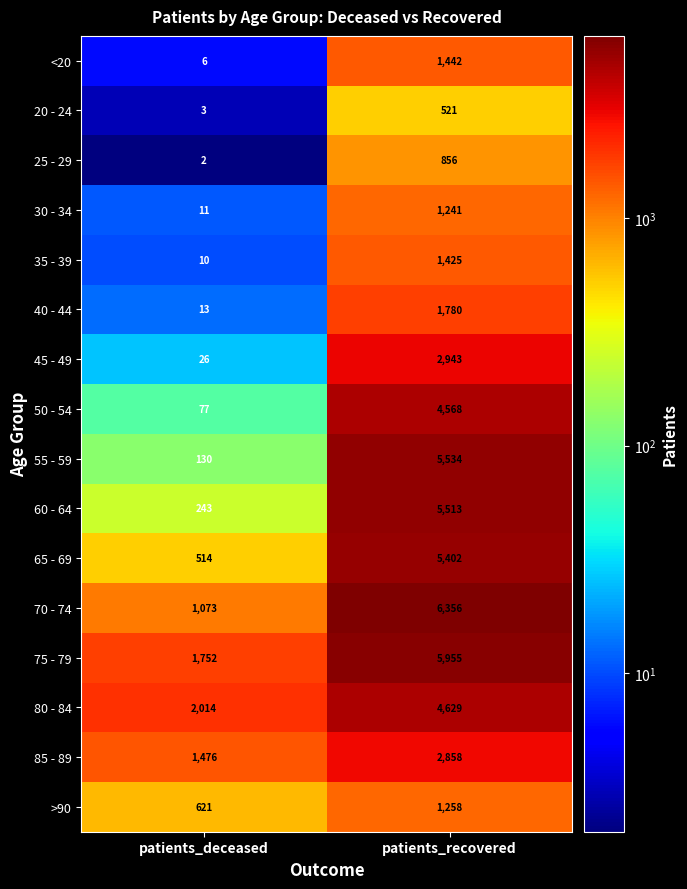

At patients_deceased, list the series in order from largest to smallest.

80 - 84, 75 - 79, 85 - 89, 70 - 74, >90, 65 - 69, 60 - 64, 55 - 59, 50 - 54, 45 - 49, 40 - 44, 30 - 34, 35 - 39, <20, 20 - 24, 25 - 29